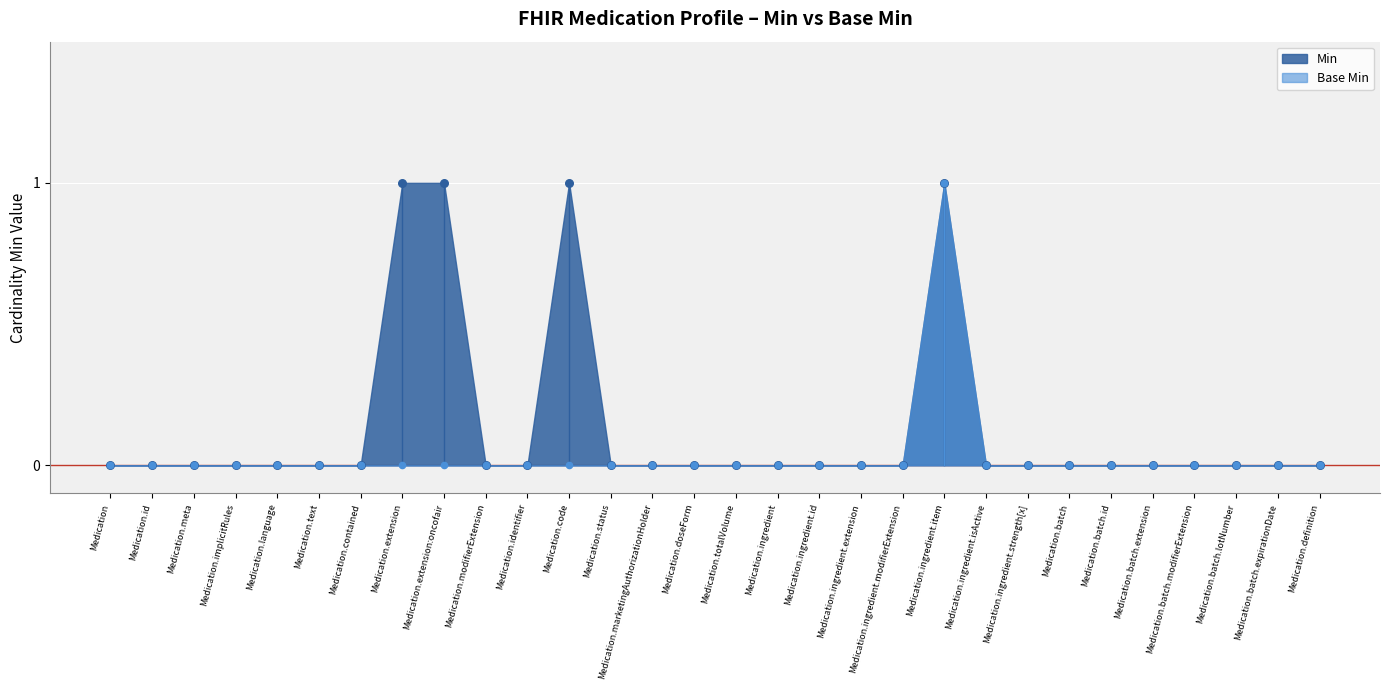

Which series contains the highest Y value?

Min